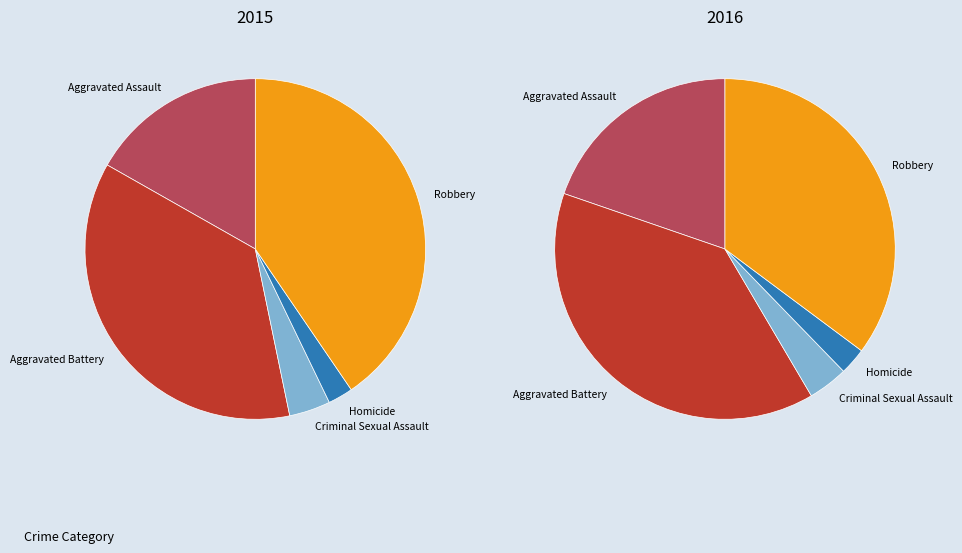

How many slices are in this pie chart?

5